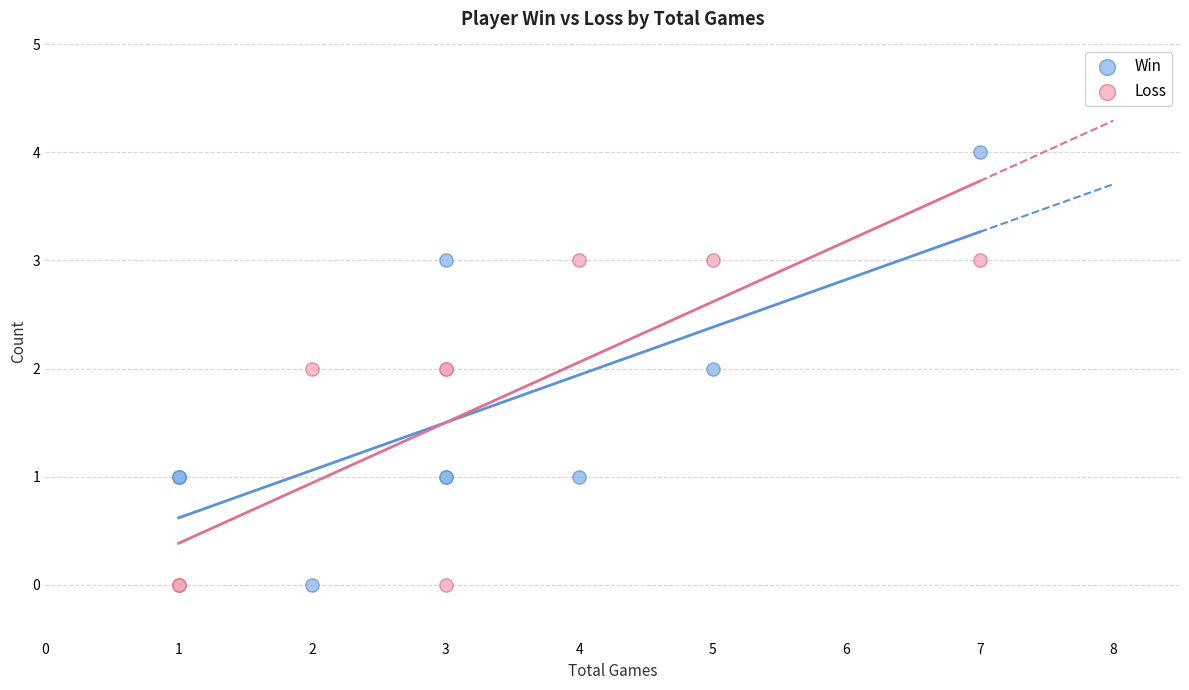

Which series reaches the maximum Y coordinate?

Win